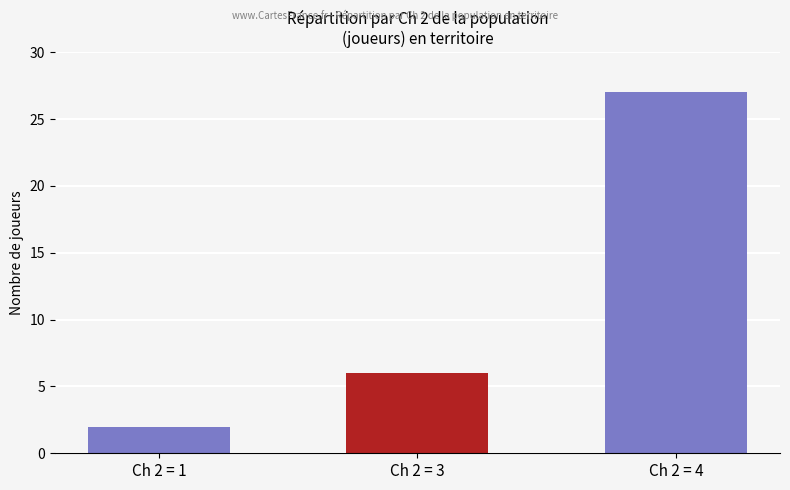

Rank the categories by value from highest to lowest.

Ch 2 = 4, Ch 2 = 3, Ch 2 = 1